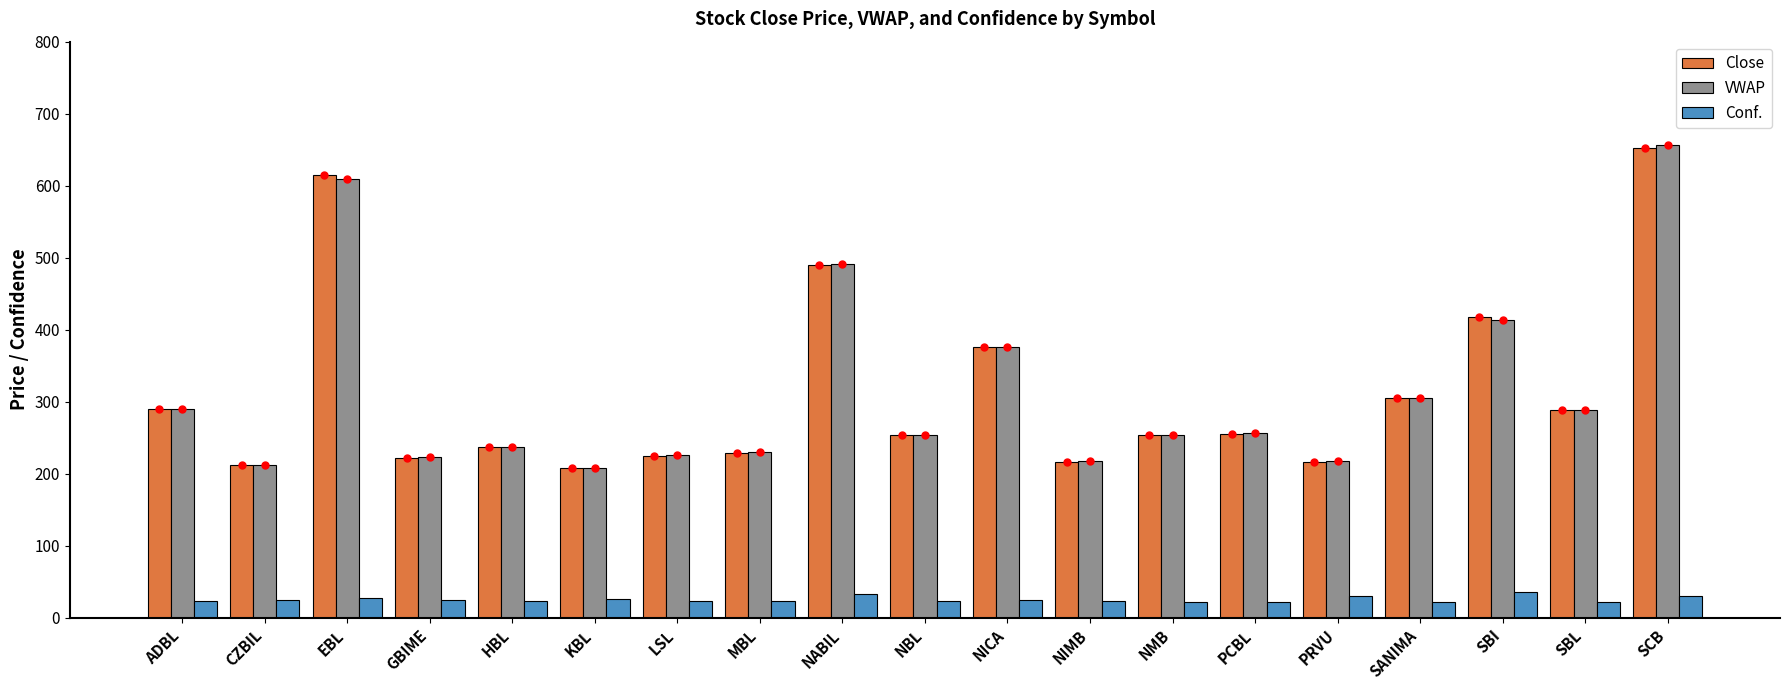

What is the maximum value for Conf.?

35.3